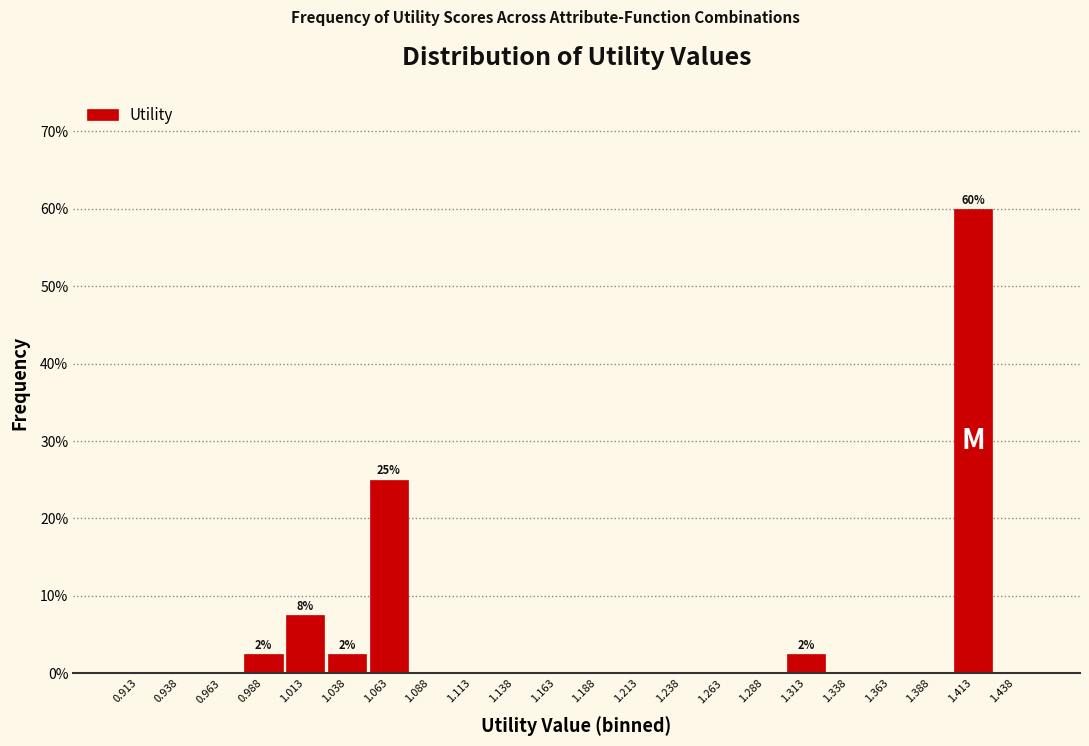

Over which range of the x-axis is the bar tallest?

1.400 to 1.425